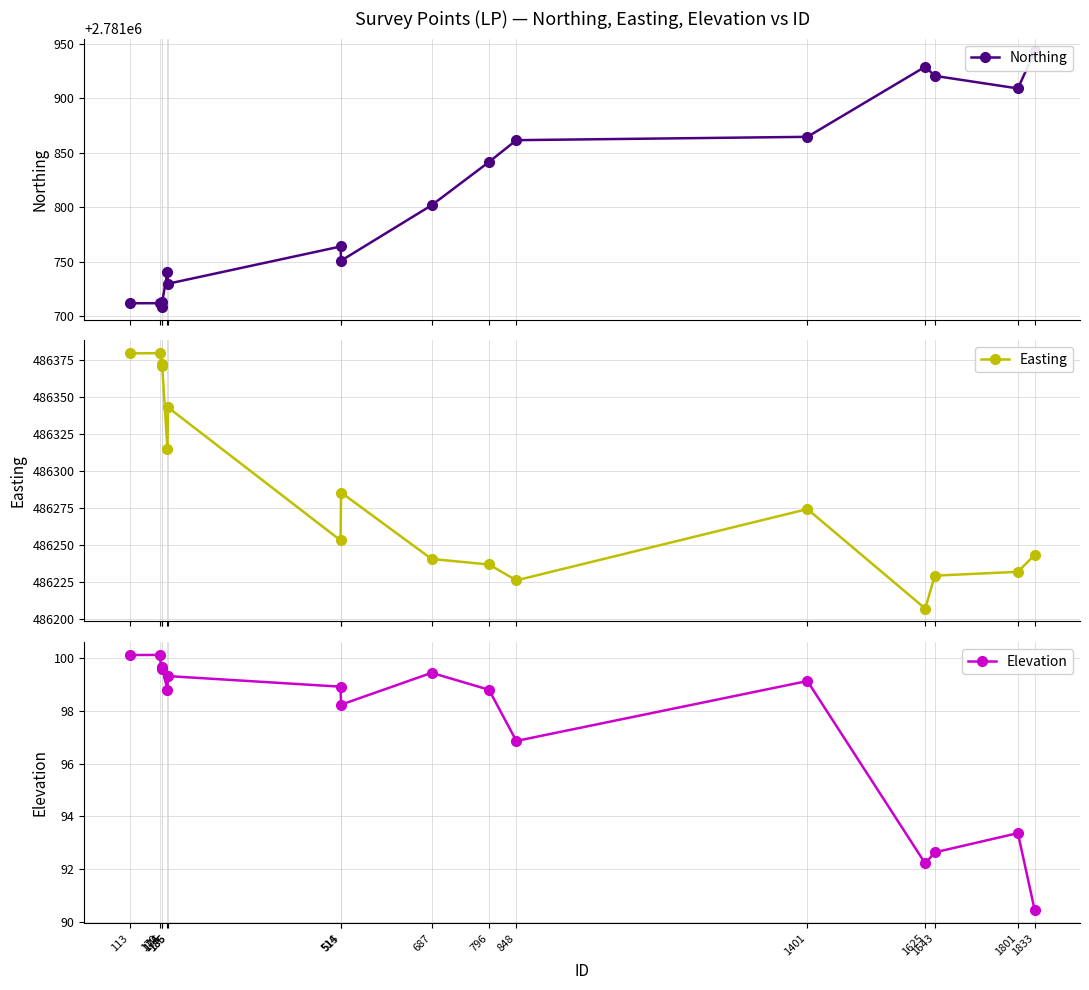

At how many categories does at least one series exceed 1023744?

16